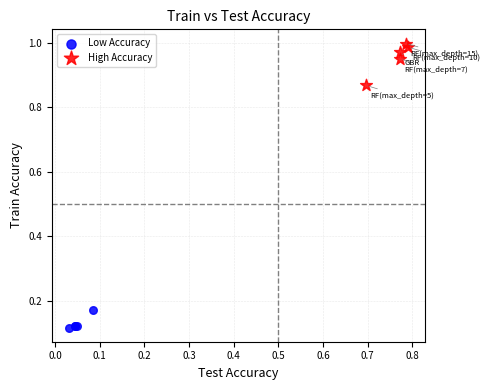

Which series has the widest spread of Y values?

High Accuracy